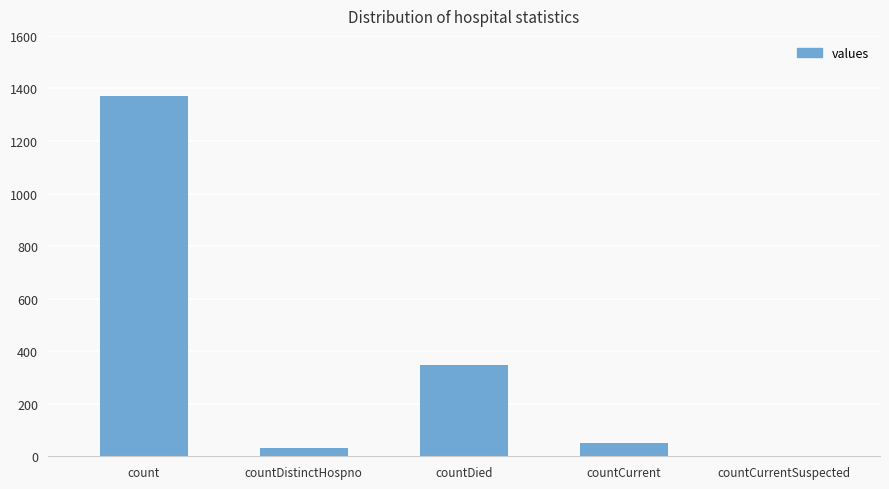

Which label corresponds to the largest value in the chart?

count